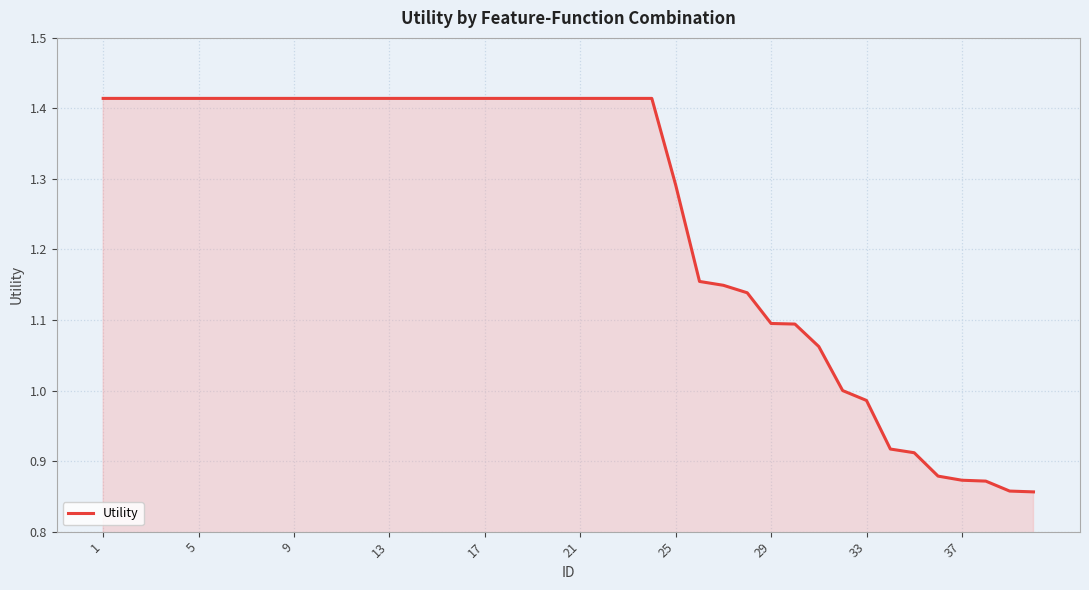

What is the difference between the maximum and minimum values?

0.6